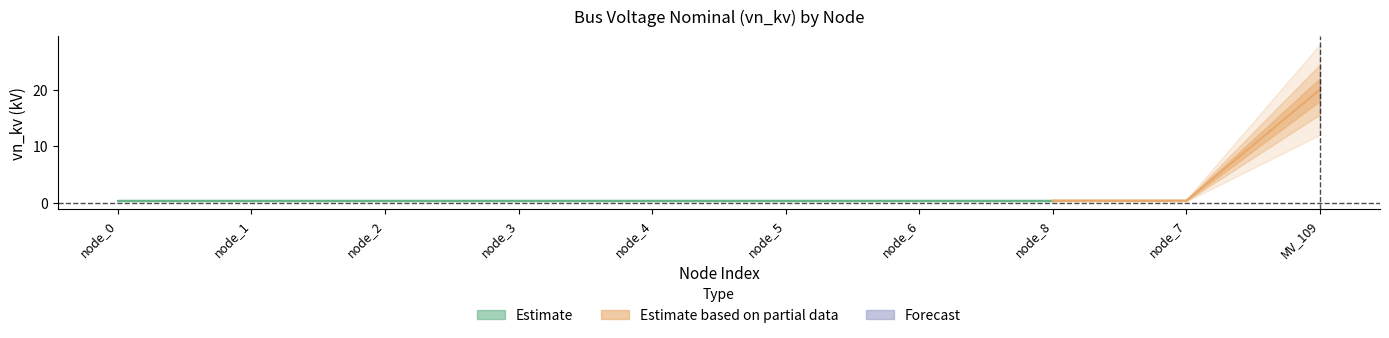

The chart shows a value of 0.7 at node_1. True or false?

False